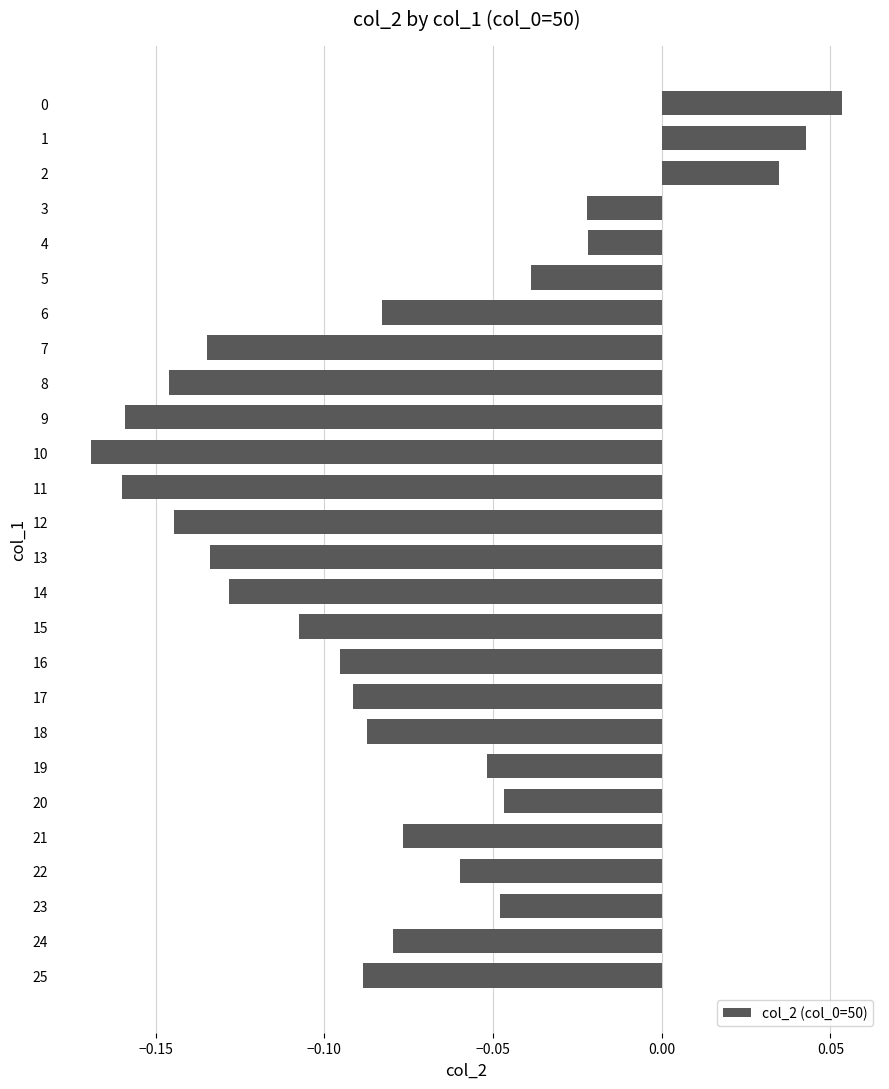

What is the sum of all values?

-2.0